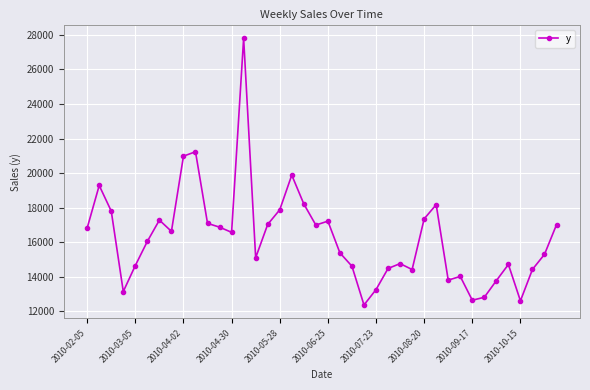

What is the average value?

16266.4